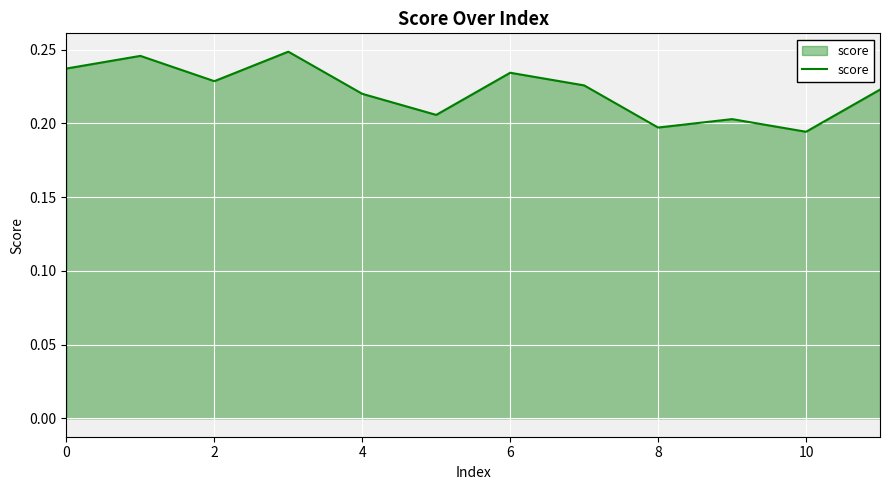

How many interior local valleys (lower than both neighbors) does the data have?

4